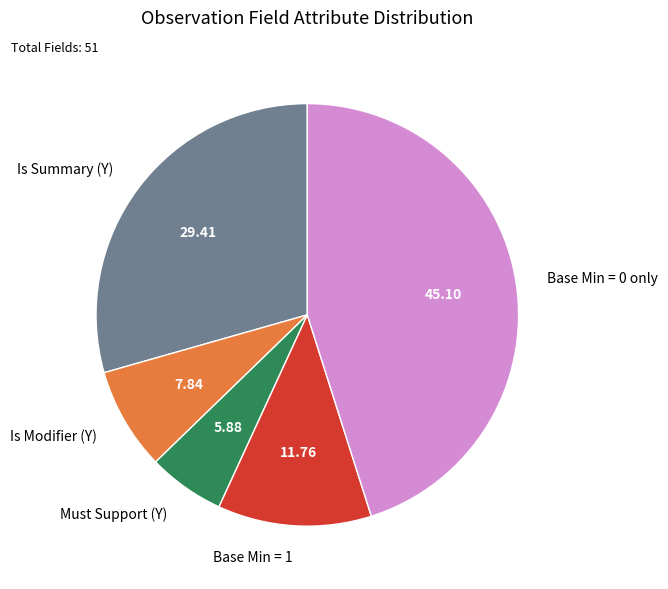

Is there a majority slice in this chart?

No